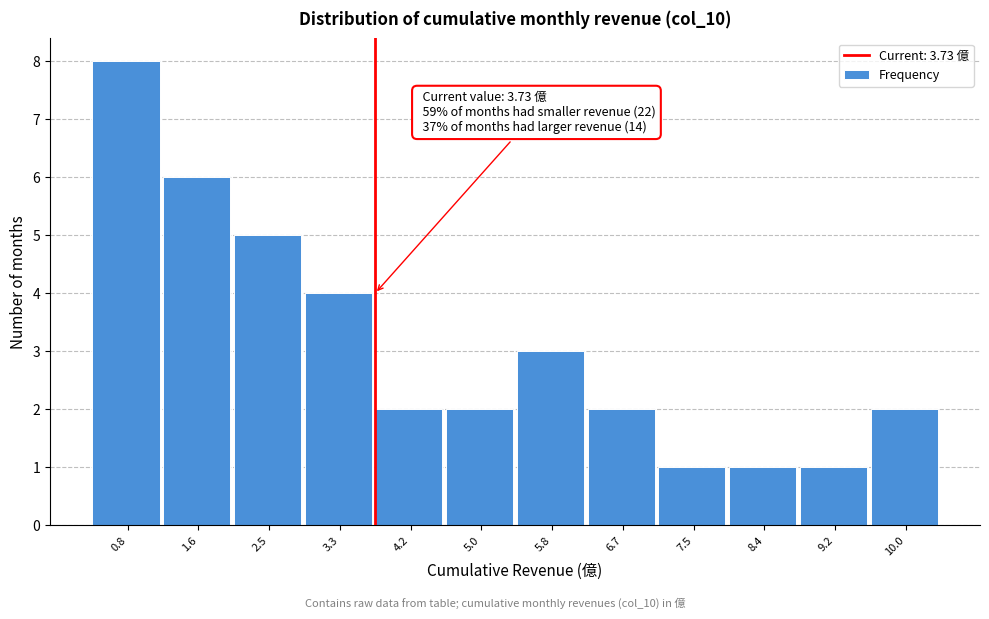

Over which range of the x-axis is the bar tallest?

0.4 to 1.2